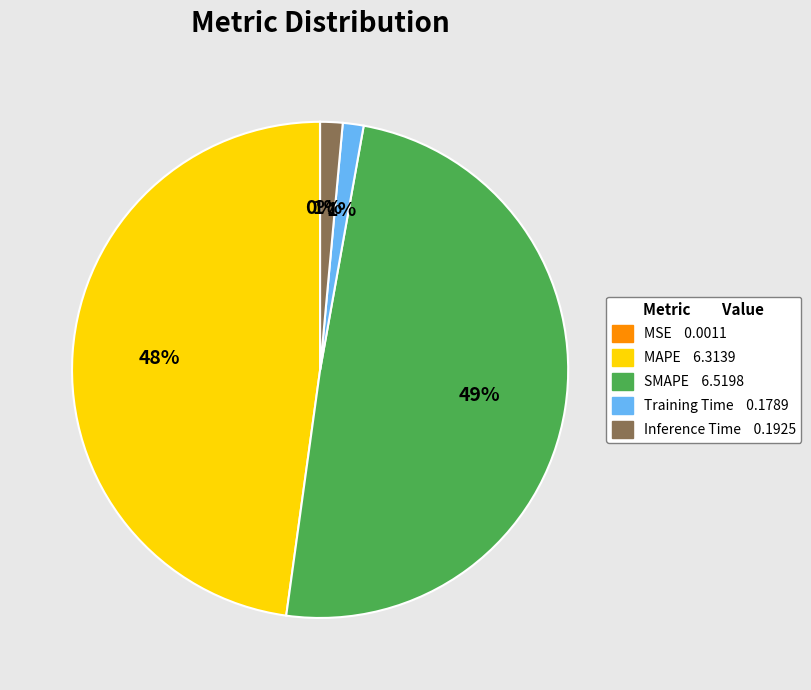

What percentage is the MAPE 6.3139 slice, to the nearest percent?

48%